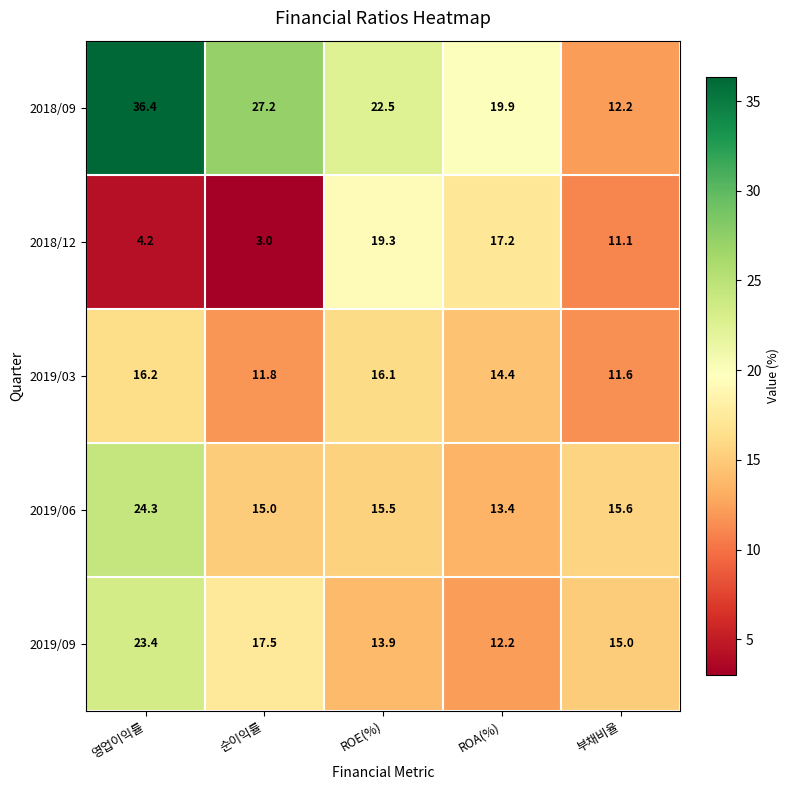

What is the lowest value of the 2019/06 series?

13.4